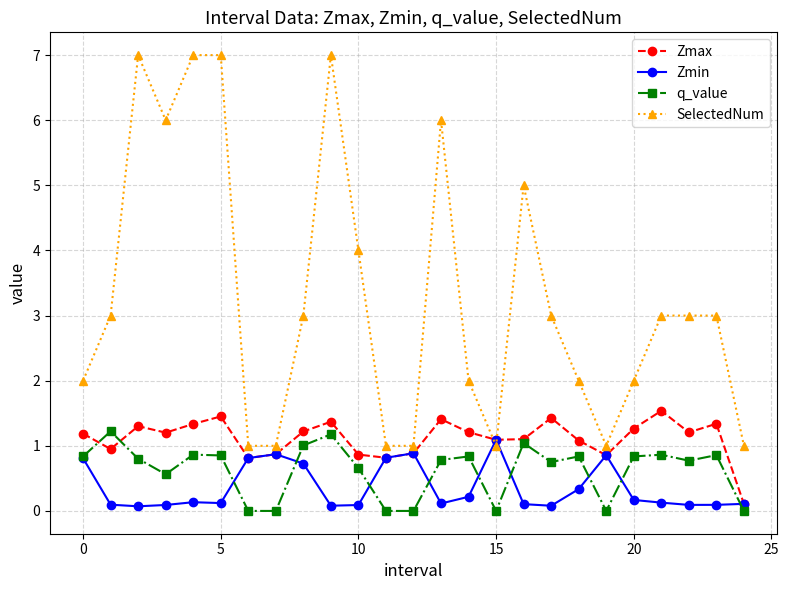

What is the greatest value displayed?

7.0